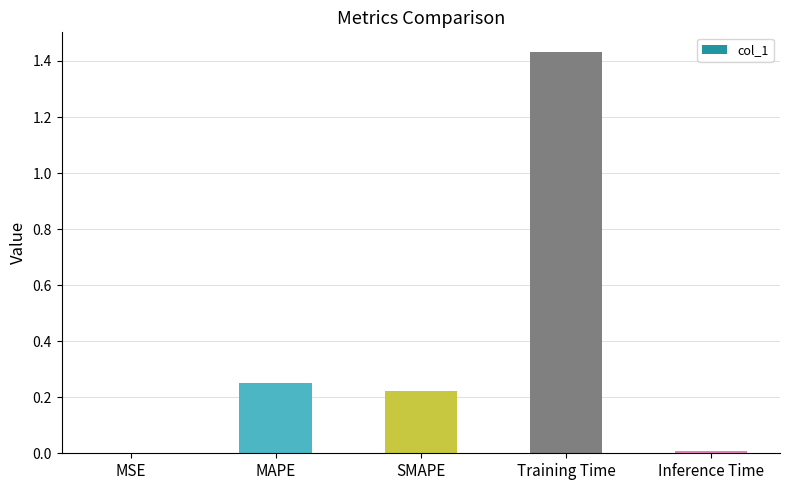

Between Training Time and MSE, which is larger?

Training Time